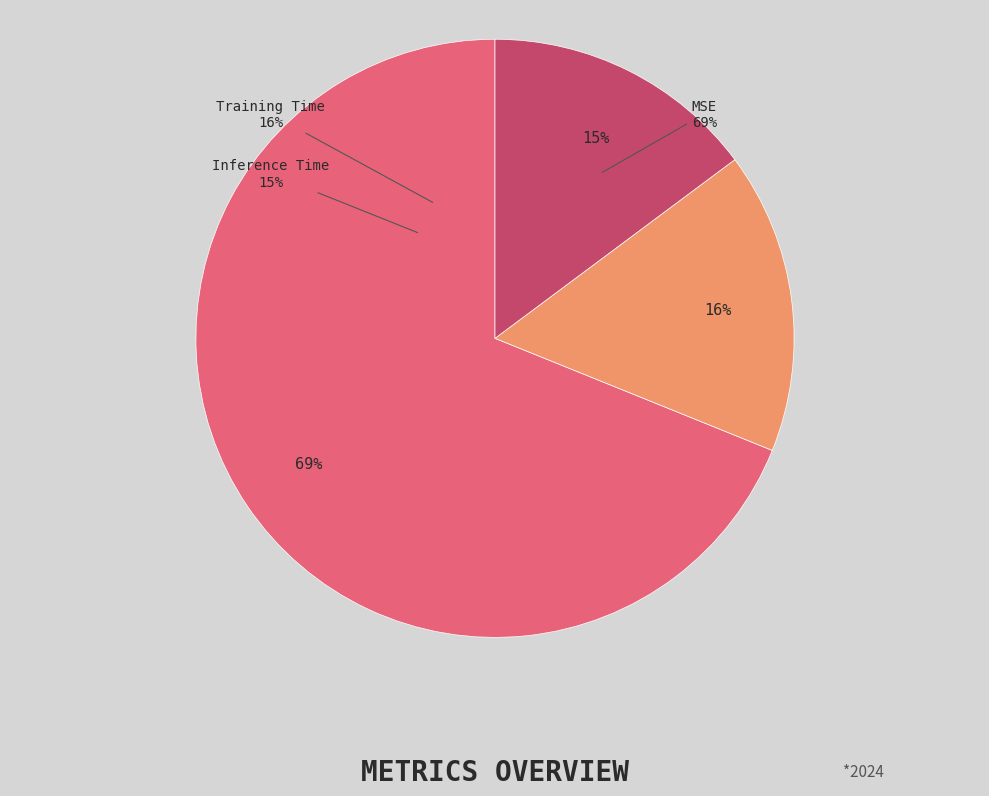

To the nearest percent, what percentage of the pie is Inference Time?

15%